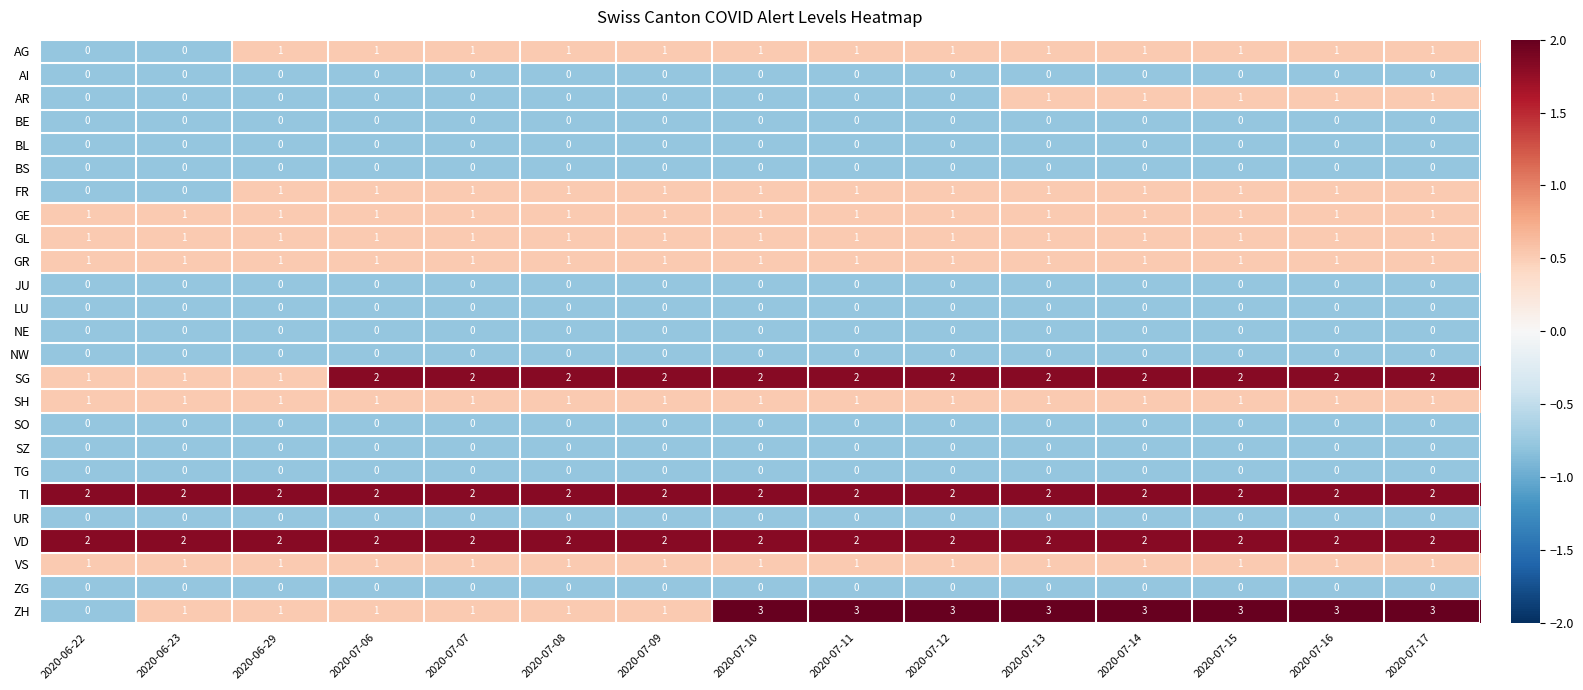

What is the spread (max minus min) of values at 2020-07-17?

3